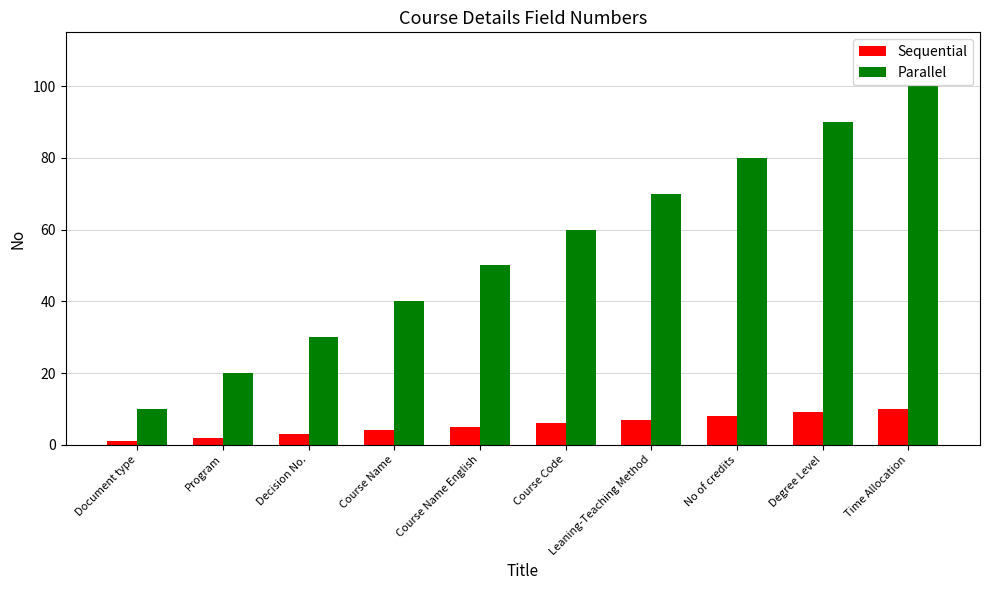

At how many categories does at least one series exceed 97?

1